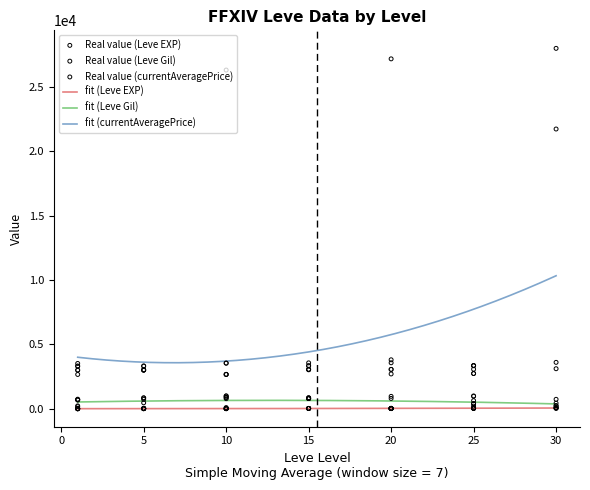

True or false: fit (currentAveragePrice) and fit (Leve Gil) cross at least once.

False